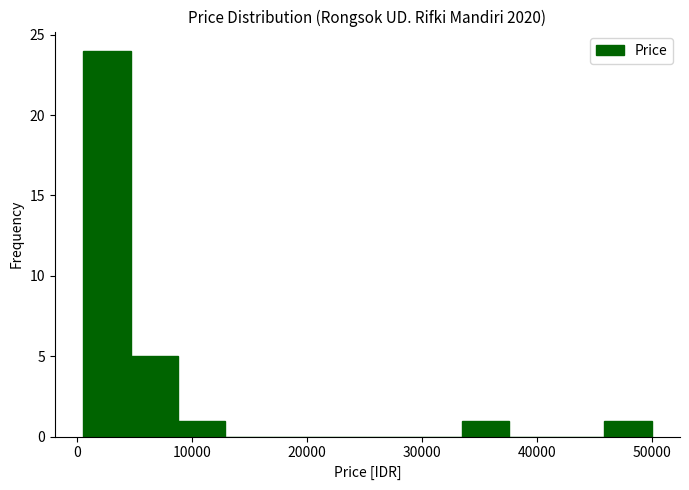

Reading left to right, list every bar in this chart as the range it spans on the x-axis followed by its height. Neither the bar edges nor the heights are printed on the chart, so give them approximately, as read against the axes.

1000 to 5000: 24
5000 to 9000: 5
9000 to 13000: 1
13000 to 17000: 0
17000 to 21000: 0
21000 to 25000: 0
25000 to 29000: 0
29000 to 34000: 0
34000 to 38000: 1
38000 to 42000: 0
42000 to 46000: 0
46000 to 50000: 1